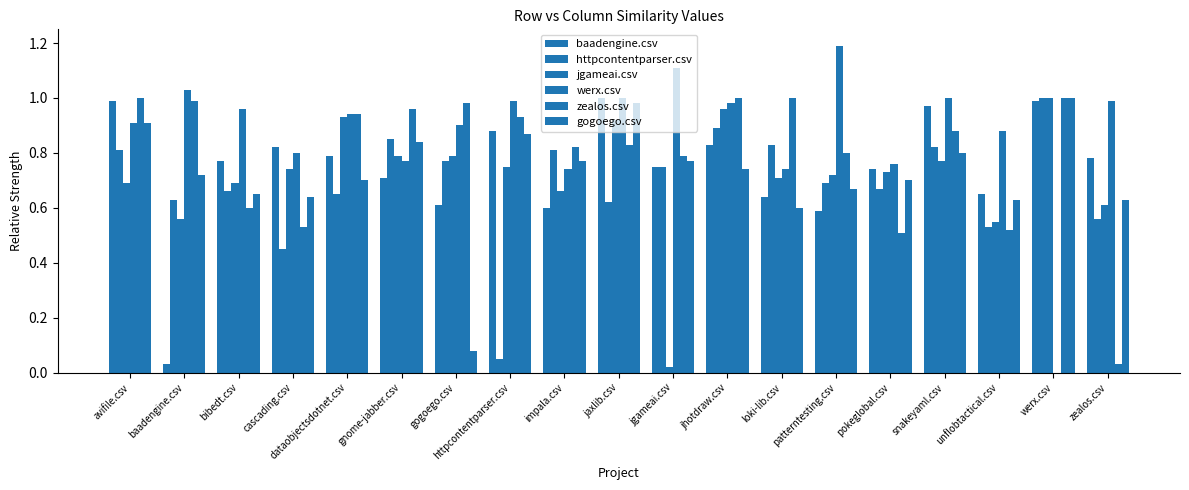

How many categories are shown in the chart?

19